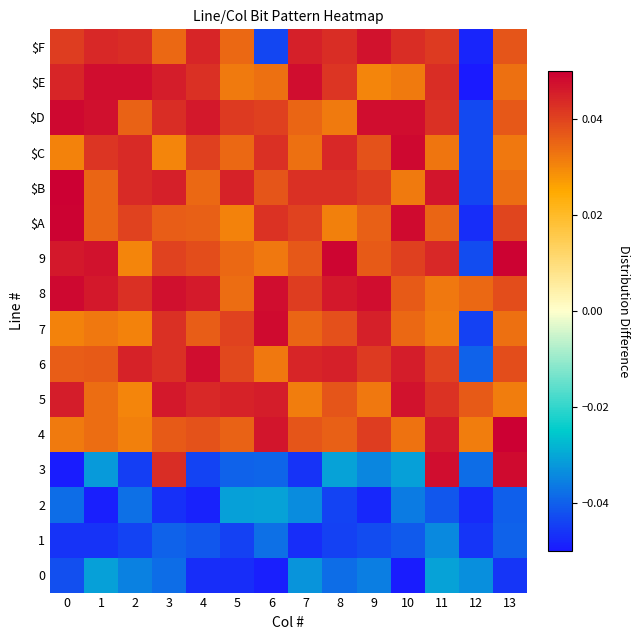

What is the total value across all series at 4?

0.3